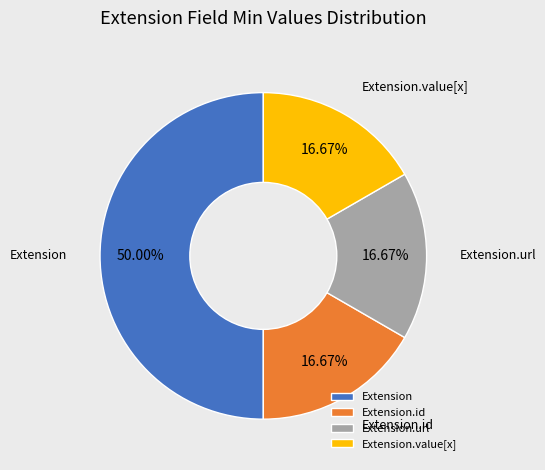

To the nearest percent, what is the difference between the largest and smallest slice percentages?

33%